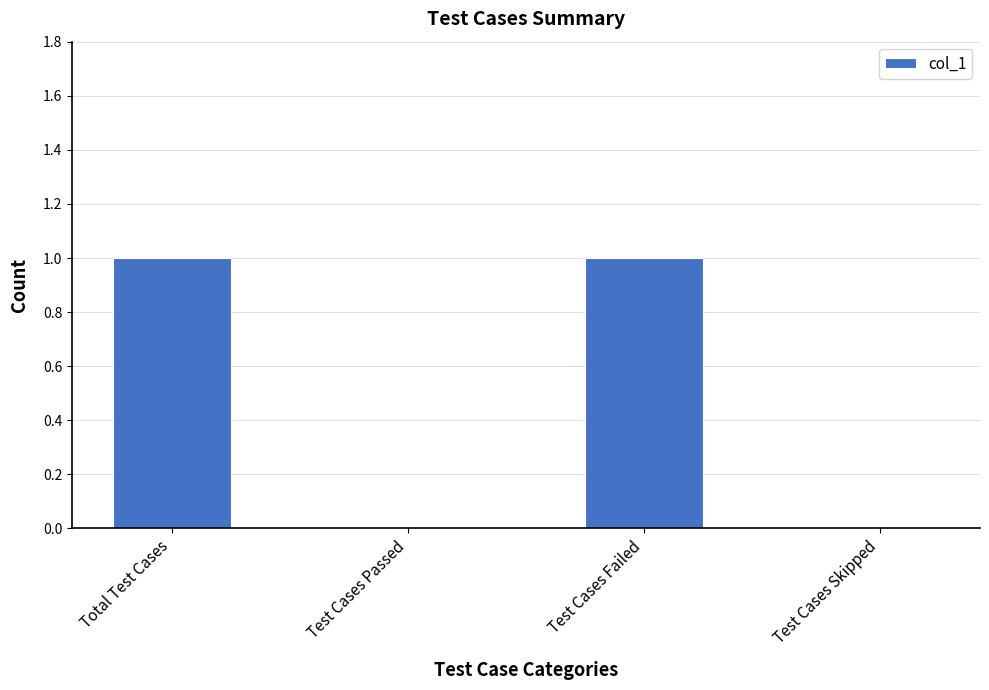

Reading right to left, what are all the values shown in this chart?

Test Cases Skipped=0	Test Cases Failed=1	Test Cases Passed=0	Total Test Cases=1